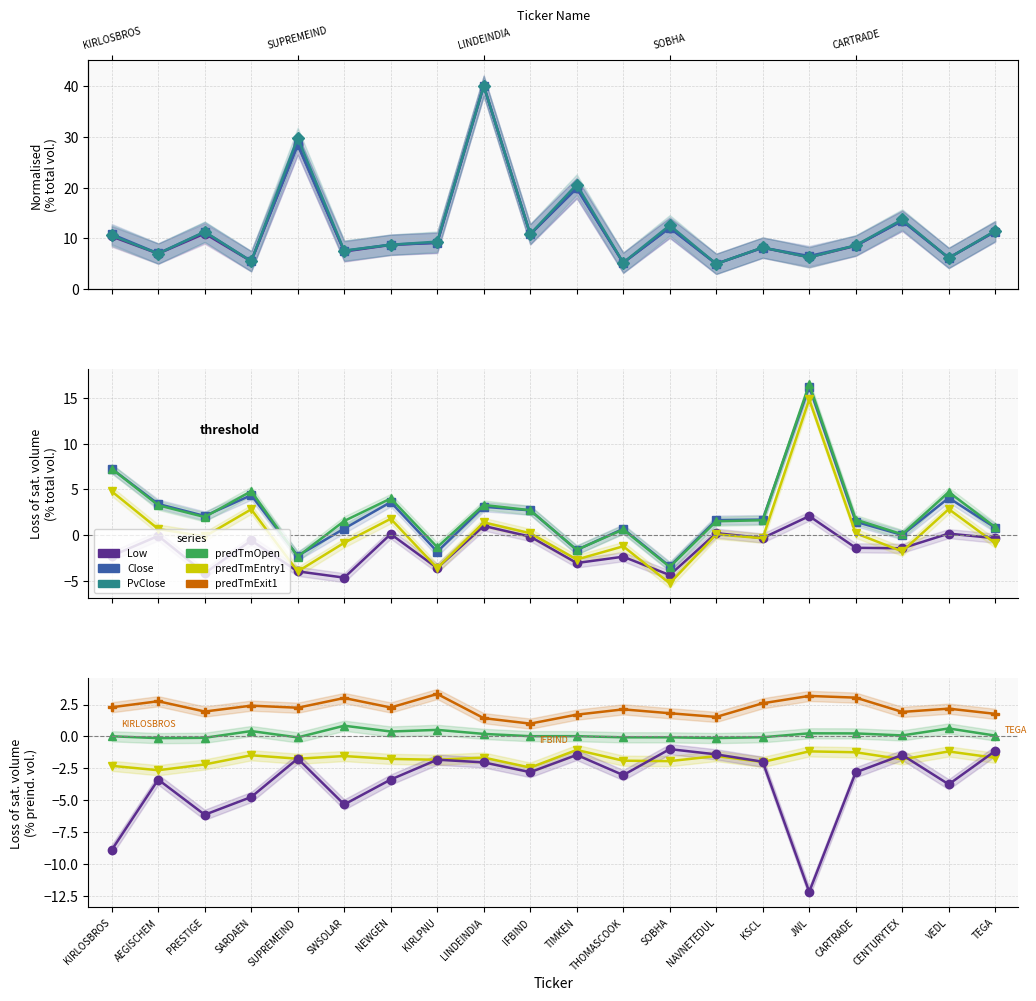

What is the spread (max minus min) of values at TIMKEN?

22.2